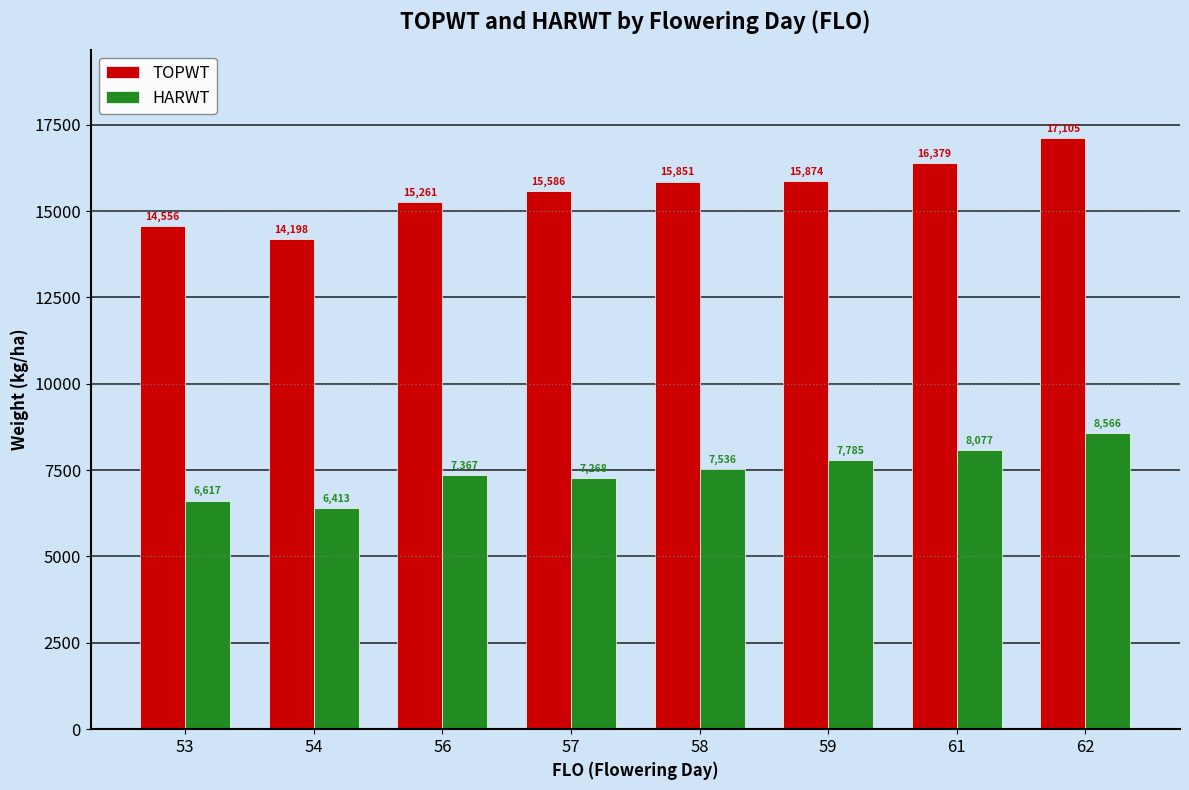

Which category has the highest value in the HARWT series?

62